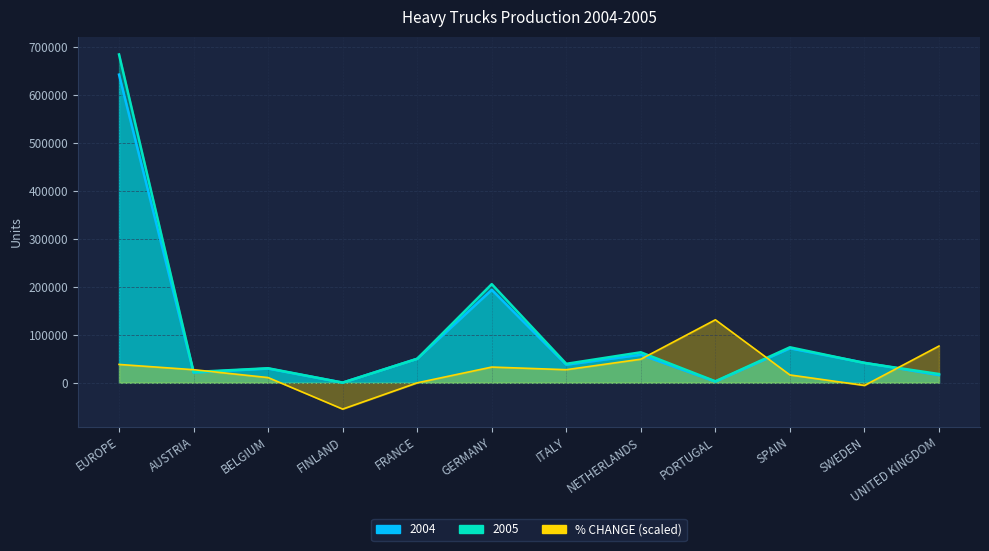

Reading left to right, transcribe all the data shown in this chart.

2004: EUROPE=642332.0	AUSTRIA=21414.0	BELGIUM=29689.0	FINLAND=459.0	FRANCE=50143.0	GERMANY=193774.0	ITALY=37808.0	NETHERLANDS=58442.0	PORTUGAL=2603.0	SPAIN=71992.0	SWEDEN=41755.0	UNITED KINGDOM=16104.0
2005: EUROPE=684362.0	AUSTRIA=22567.0	BELGIUM=30377.0	FINLAND=411.0	FRANCE=50159.0	GERMANY=205696.0	ITALY=39616.0	NETHERLANDS=63643.0	PORTUGAL=3232.0	SPAIN=74081.0	SWEDEN=41346.0	UNITED KINGDOM=18374.0
% CHANGE: EUROPE=38324.3	AUSTRIA=27374.5	BELGIUM=10949.8	FINLAND=-54749.0	FRANCE=0.0	GERMANY=32849.4	ITALY=27374.5	NETHERLANDS=49274.1	PORTUGAL=131397.5	SPAIN=16424.7	SWEDEN=-5474.9	UNITED KINGDOM=76648.5